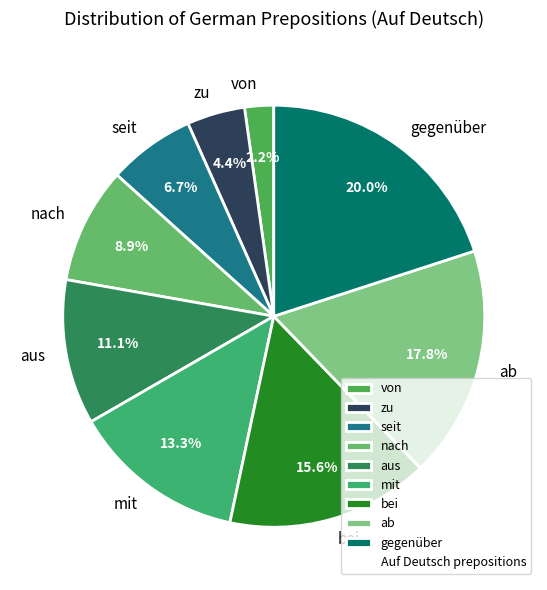

What percentage is NOT represented by gegenüber?

80.0%